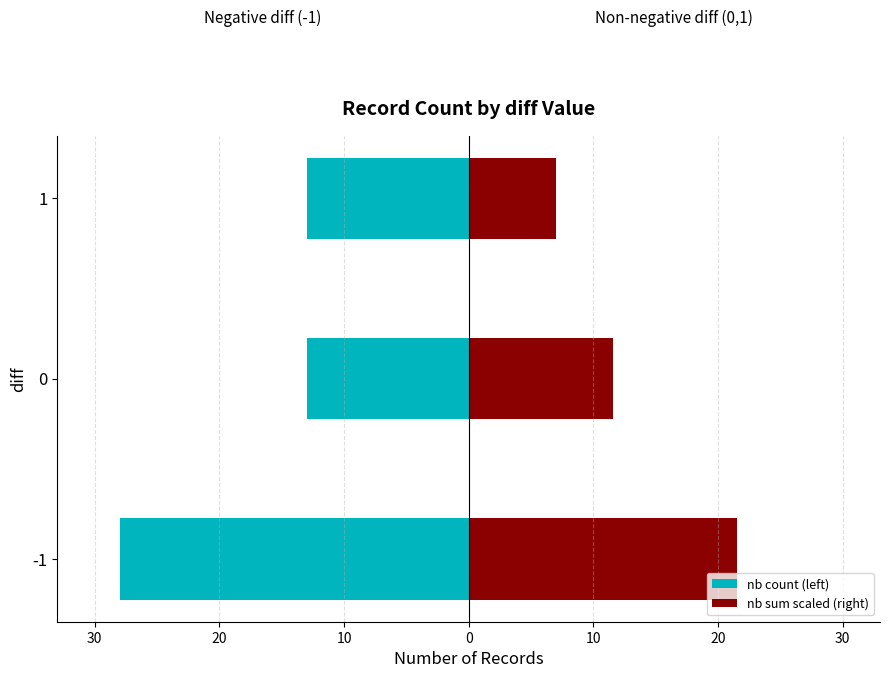

At how many categories does at least one series exceed 6?

3